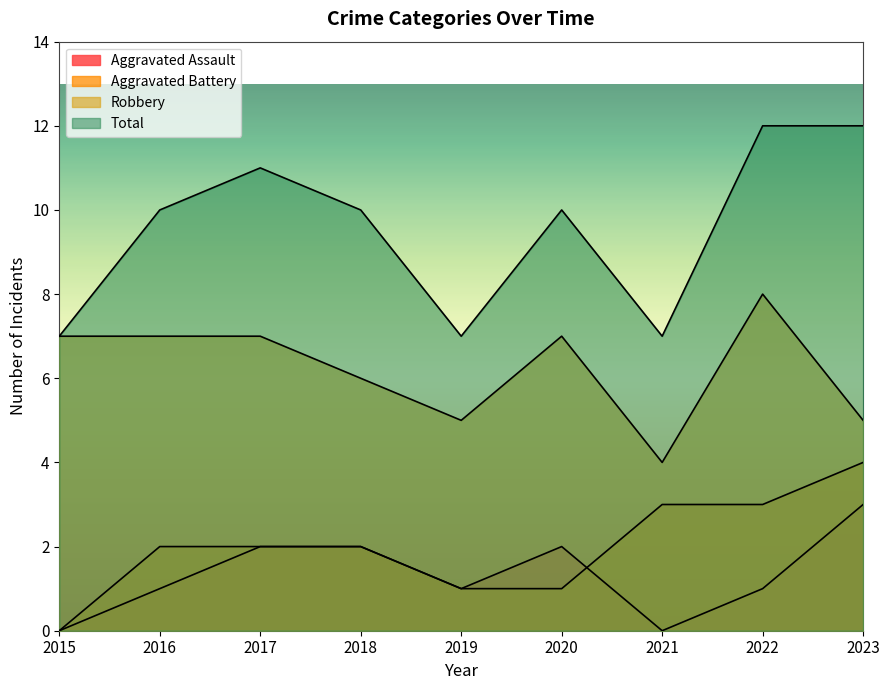

What is the difference between the maximum and minimum values in the Aggravated Assault series?

3